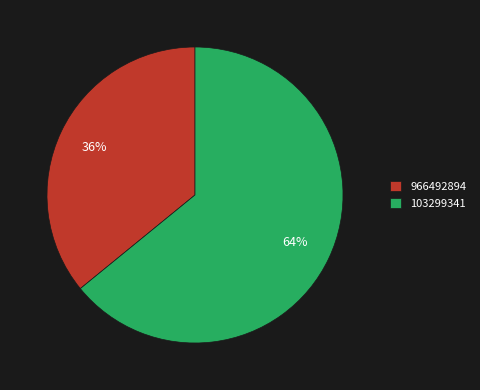

What percentage is the 103299341 slice, to the nearest percent?

64%